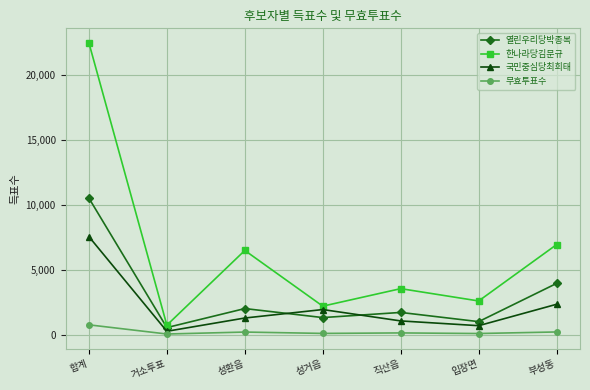

At which category is the sum across all series the highest?

합계